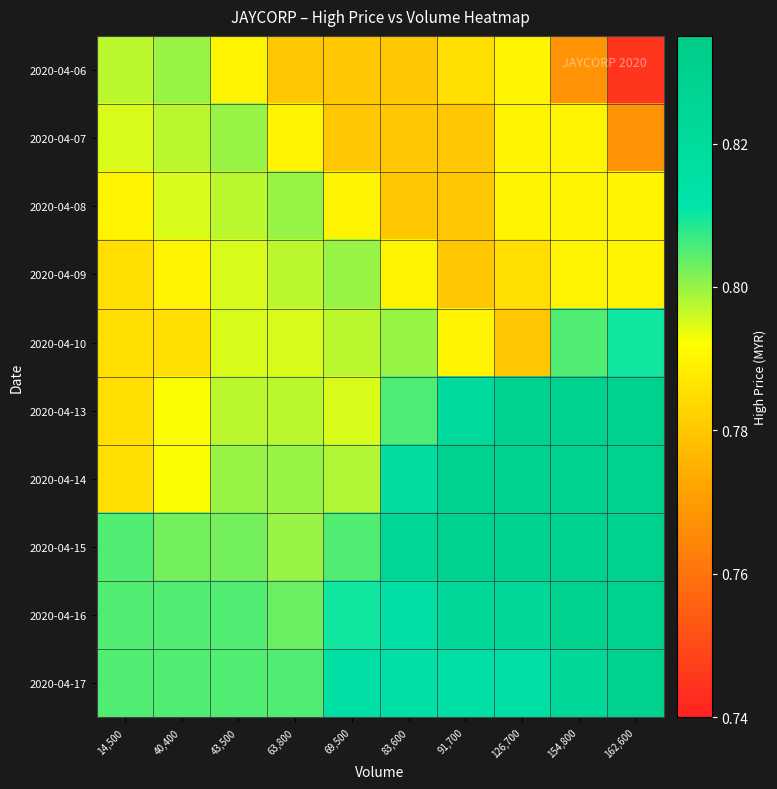

At how many categories does at least one series exceed 0?

10